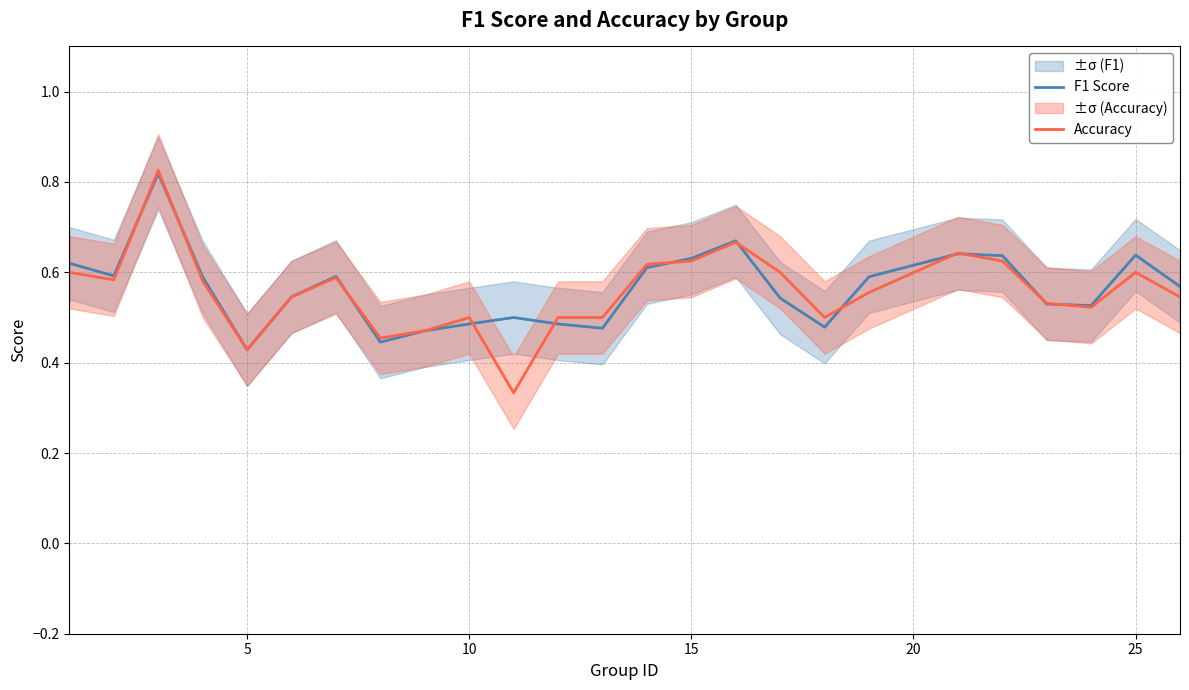

True or false: Accuracy has a value of 0.9 at 25.

False